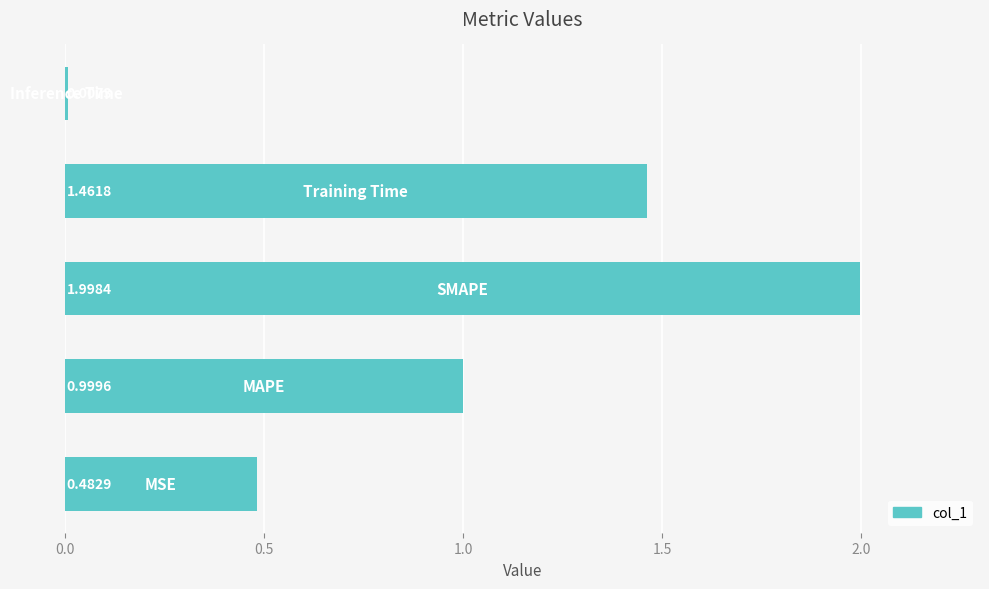

What is the average value?

1.0